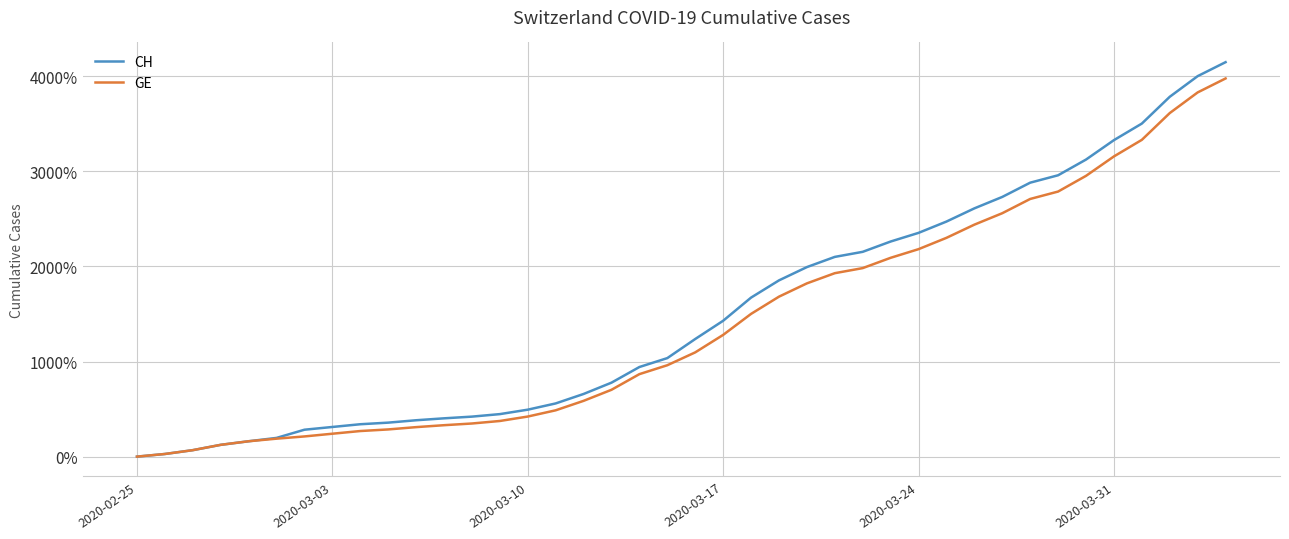

List the series in order of their overall mean, lowest first.

GE, CH